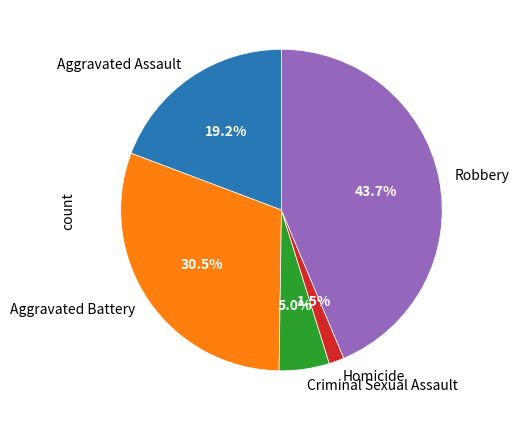

Is Criminal Sexual Assault the majority of the pie?

No